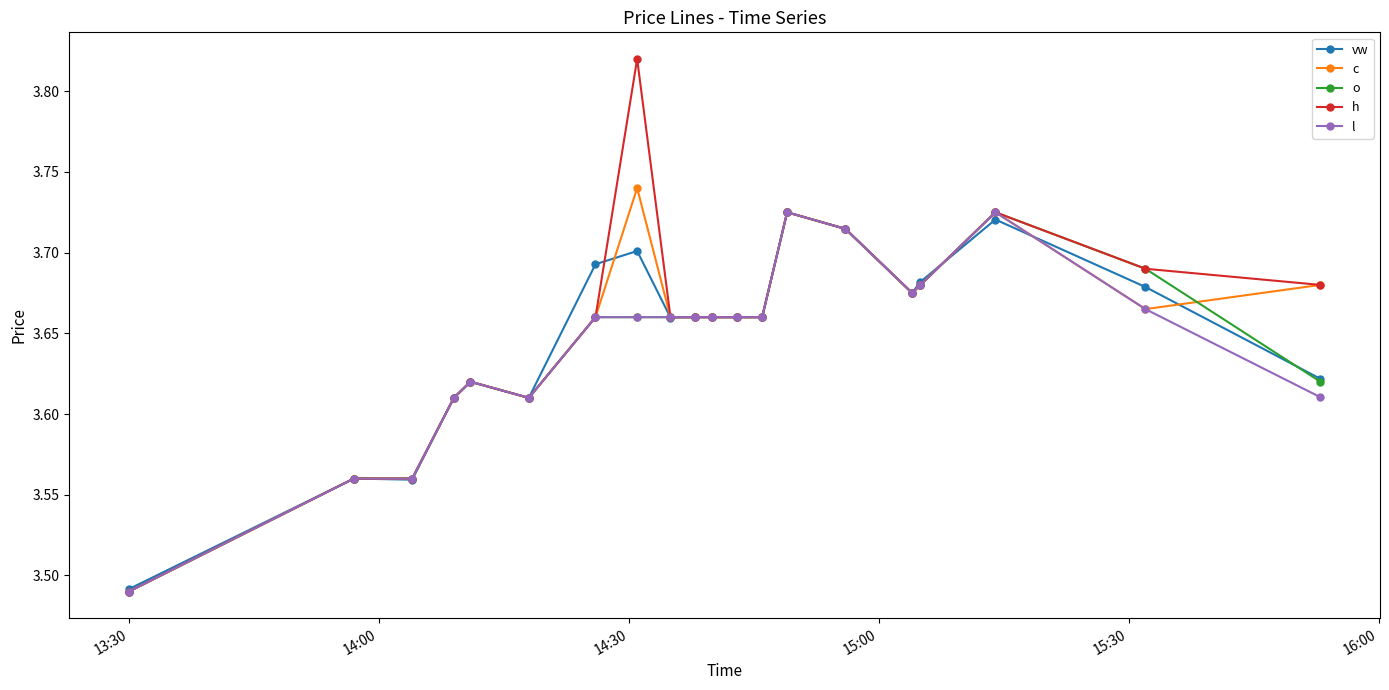

True or false: h has more than 1 points higher than both neighbors.

True